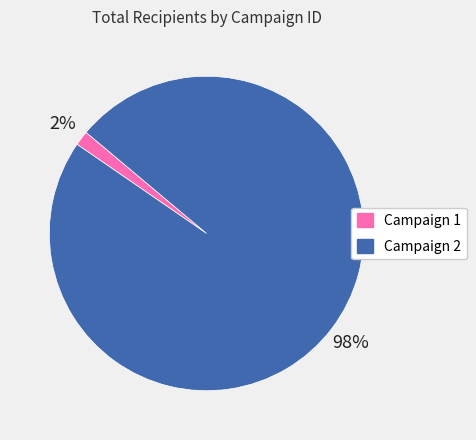

Rank the categories by value from highest to lowest.

Campaign 2, Campaign 1